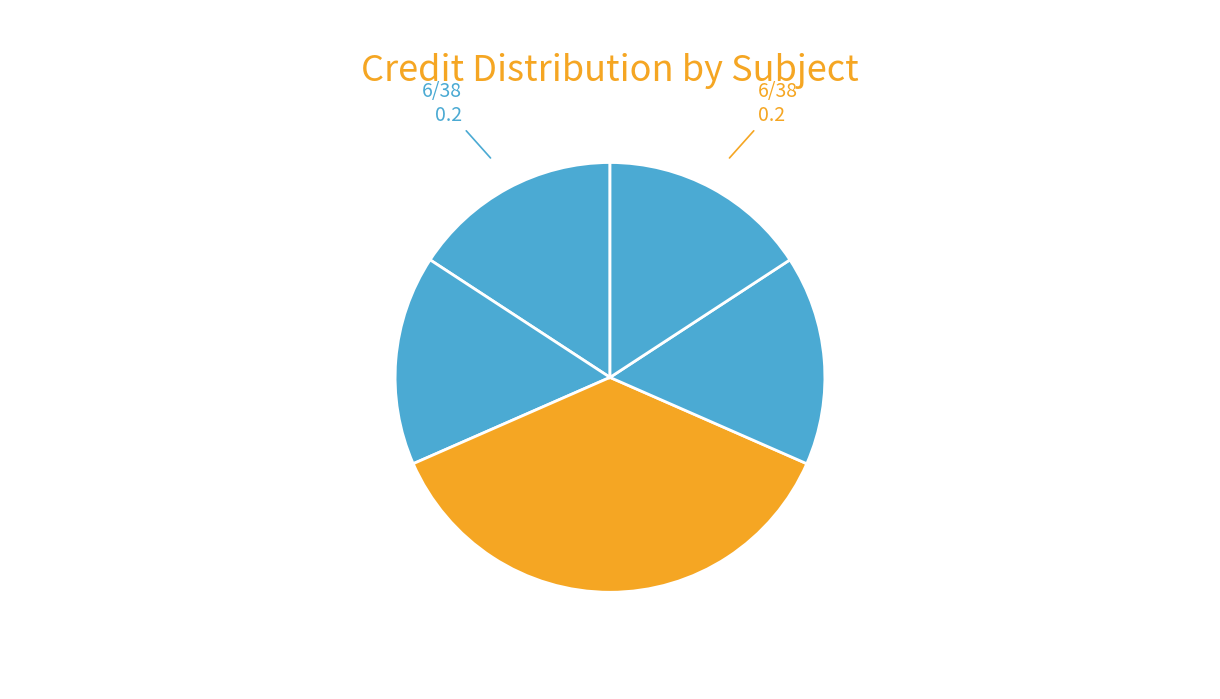

Is there a majority slice in this chart?

No